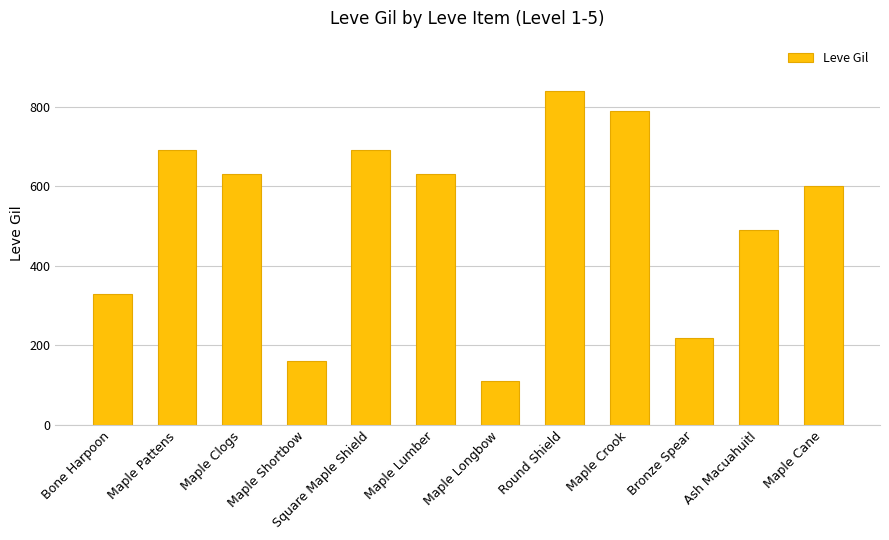

What is the greatest value displayed?

840